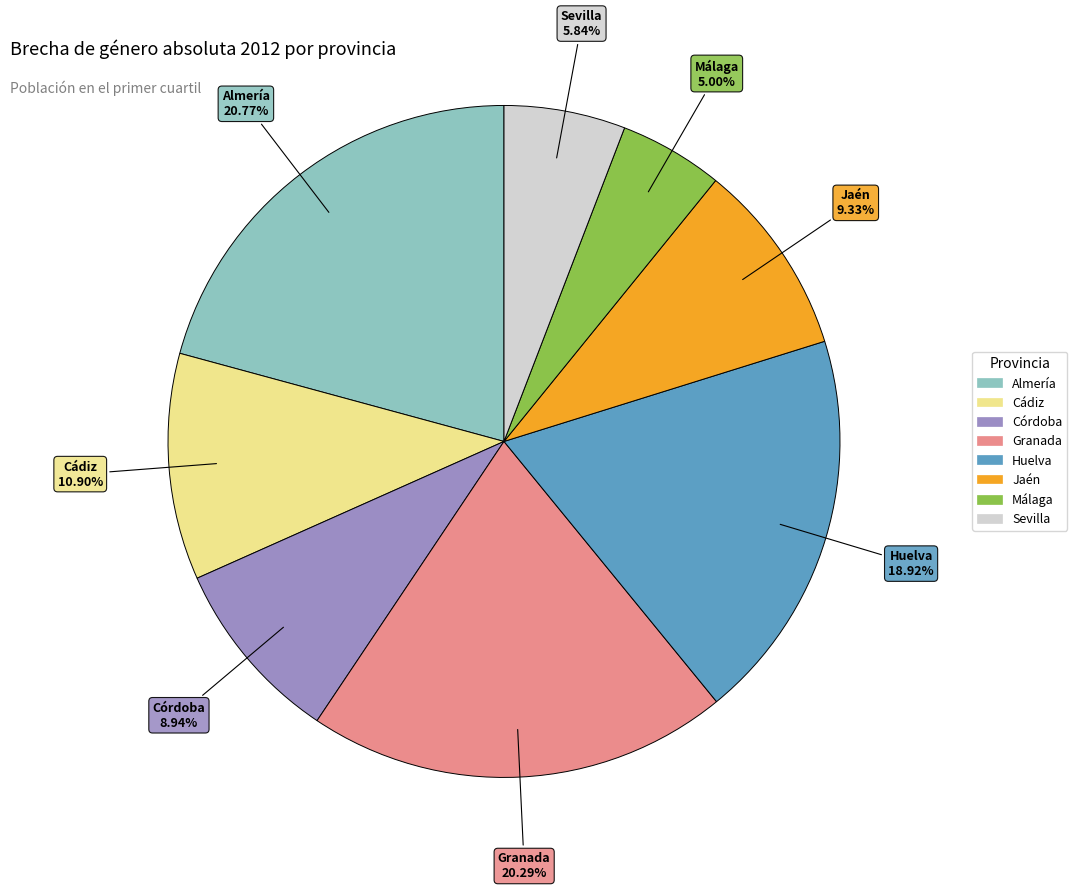

Does any single category account for the majority?

No